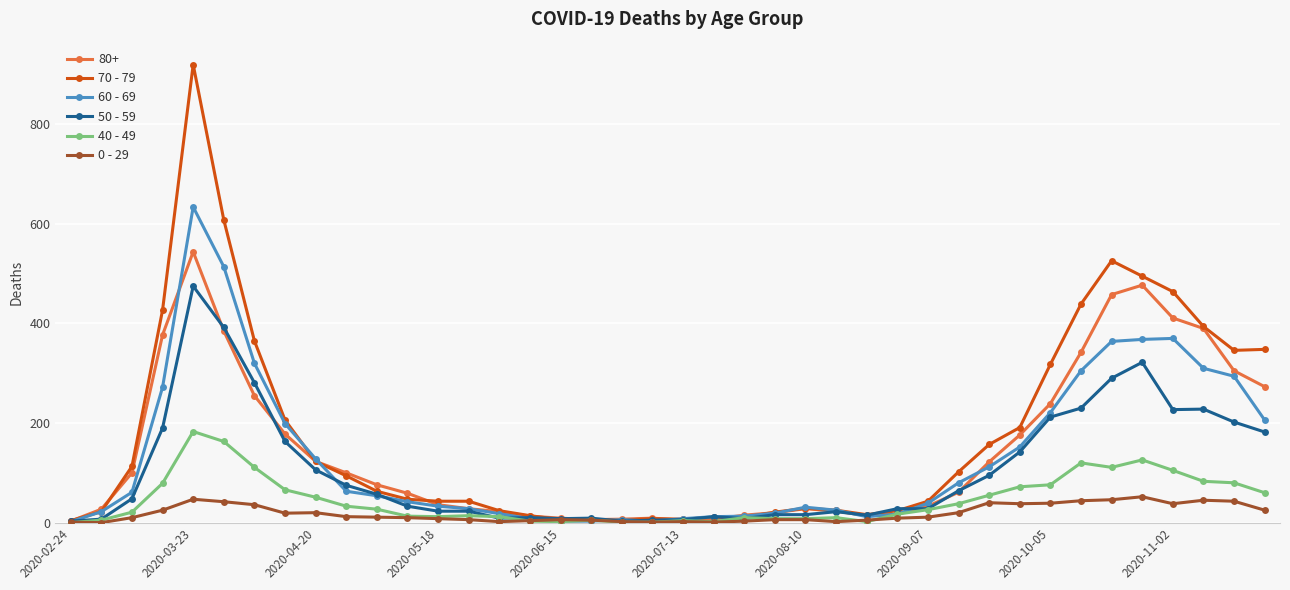

Which series has the widest spread of values?

70 - 79